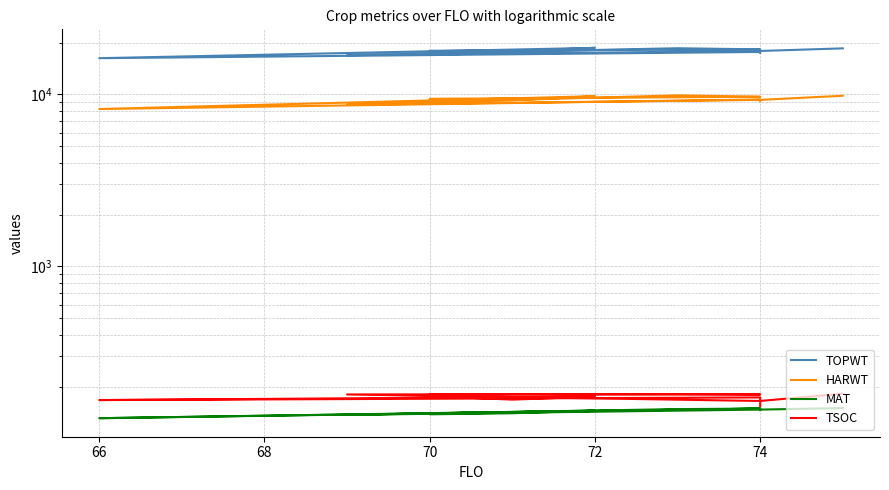

How many data points in HARWT are less than 9339?

6